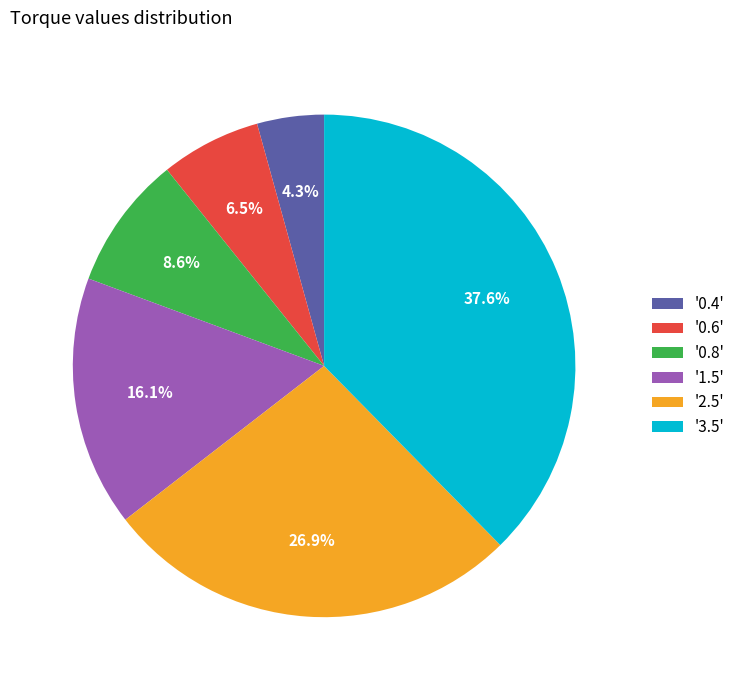

How many slices are in this pie chart?

6